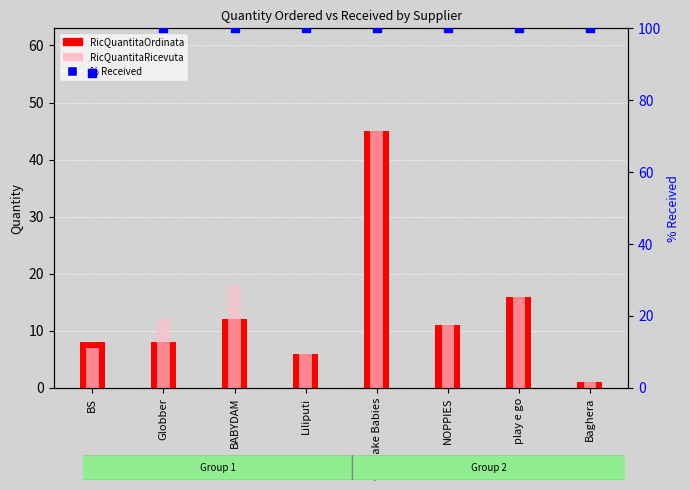

What are all the series names shown in the legend?

RicQuantitaOrdinata, RicQuantitaRicevuta, % Received